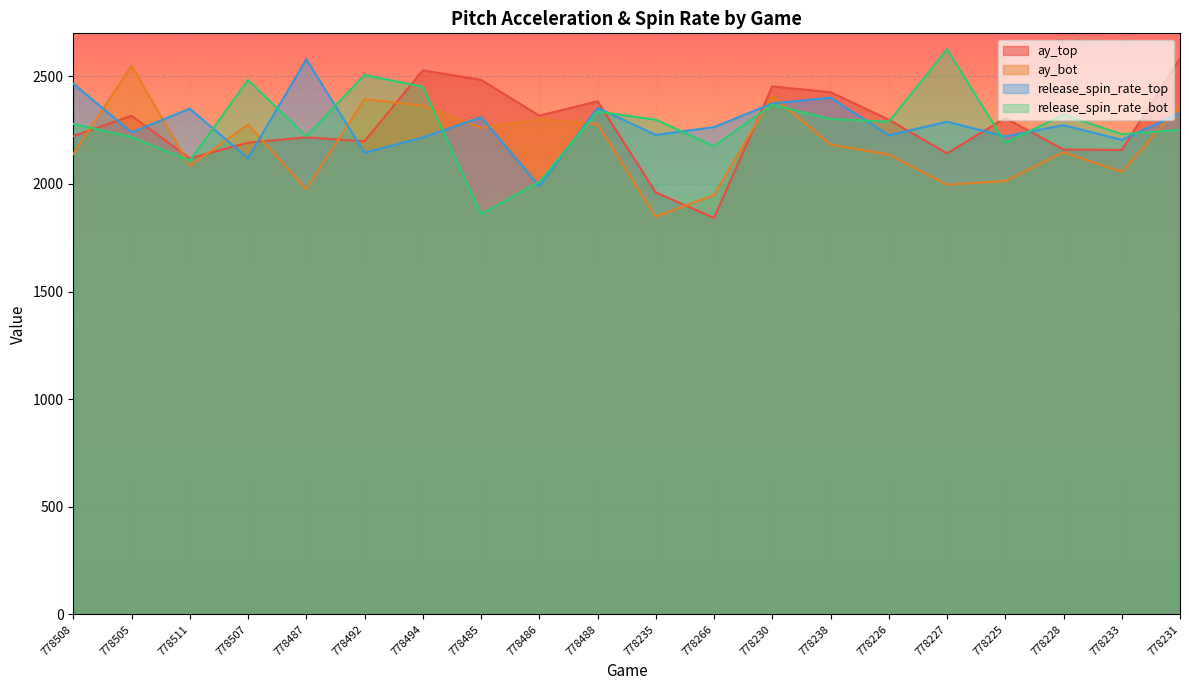

Between which two adjacent categories do release_spin_rate_top and ay_top first intersect?

778508 and 778505